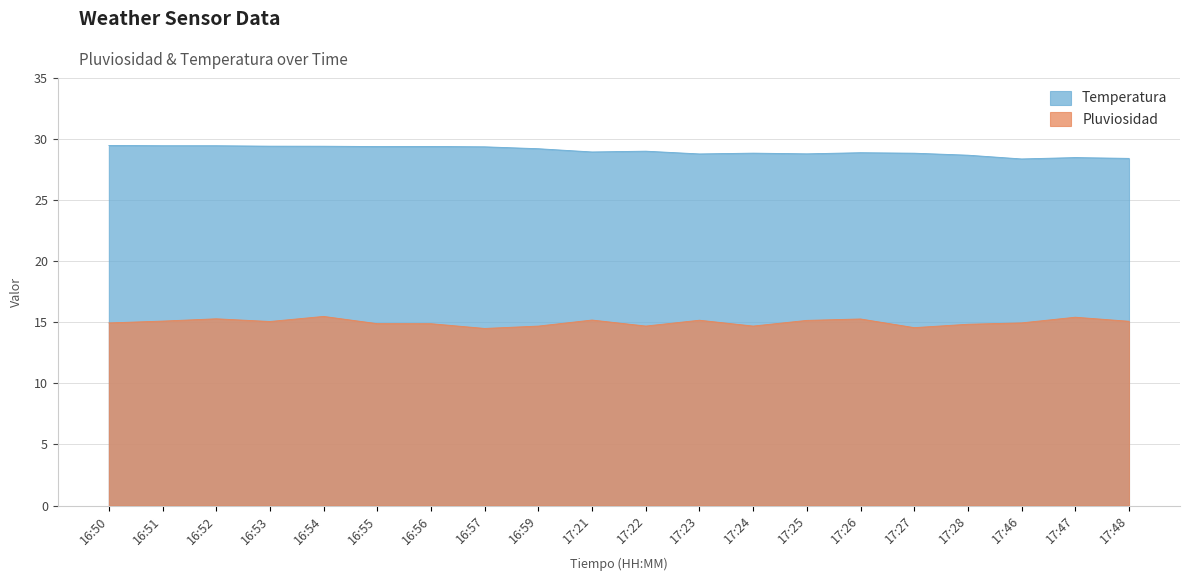

What are all the series names shown in the legend?

Temperatura, Pluviosidad